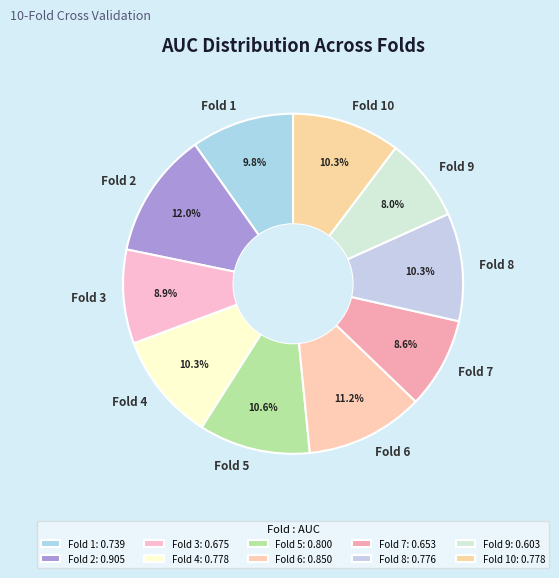

To the nearest percent, what is the difference between the largest and smallest slice percentages?

4%